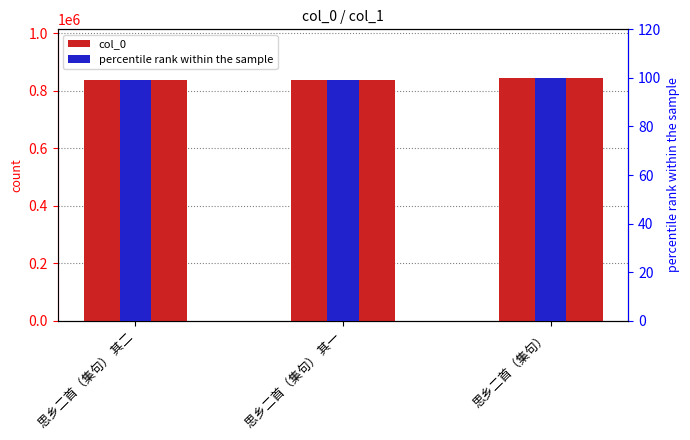

What position from the right is 思乡二首（集句） 其一?

2